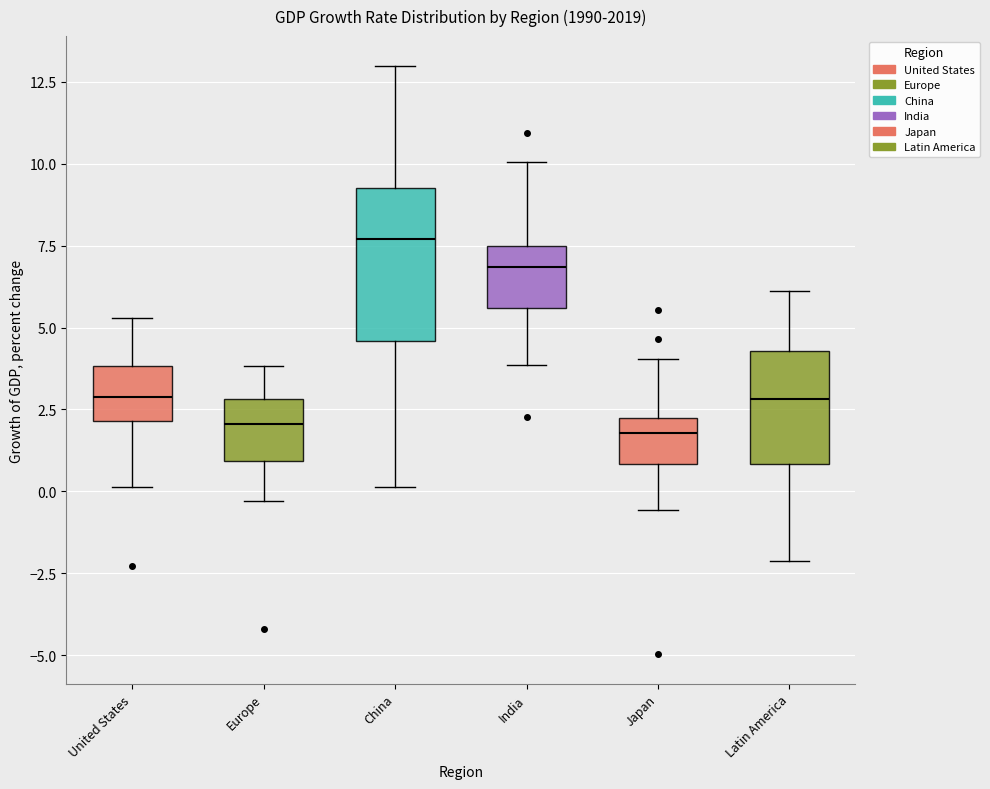

Comparing the boxes themselves (not the whiskers), which one is the tallest?

China